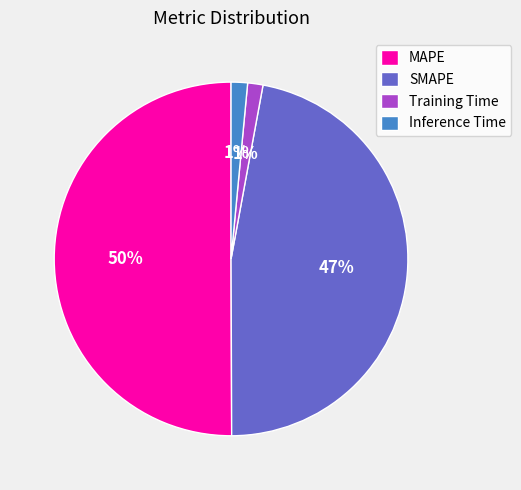

Which has a higher value, SMAPE or Training Time?

SMAPE